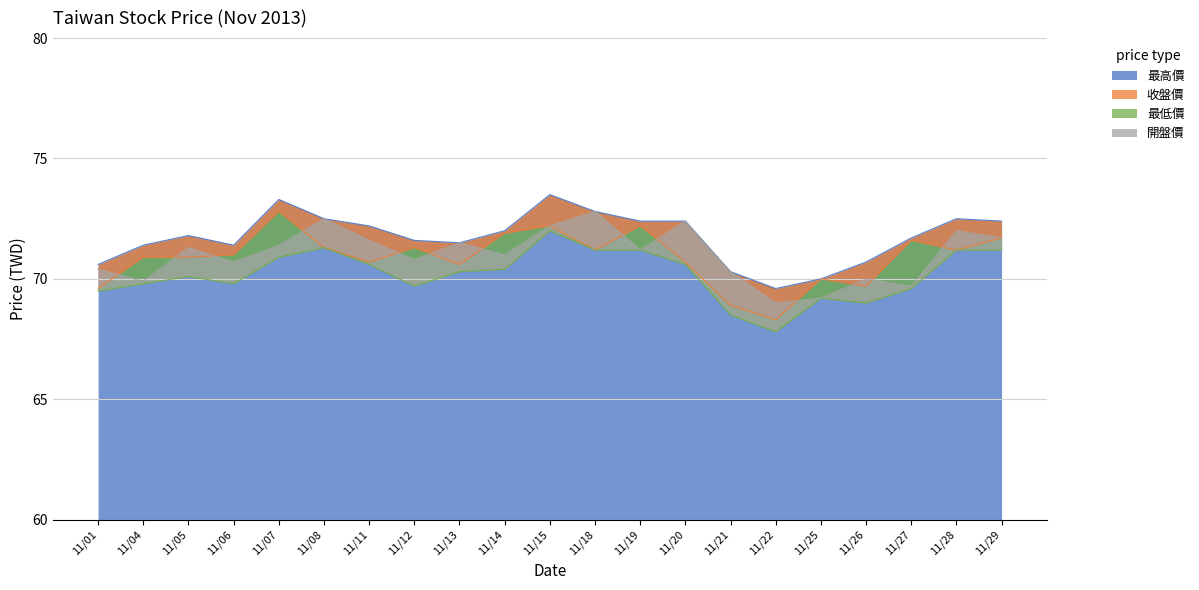

What is the average value of the 最低價 series?

70.2